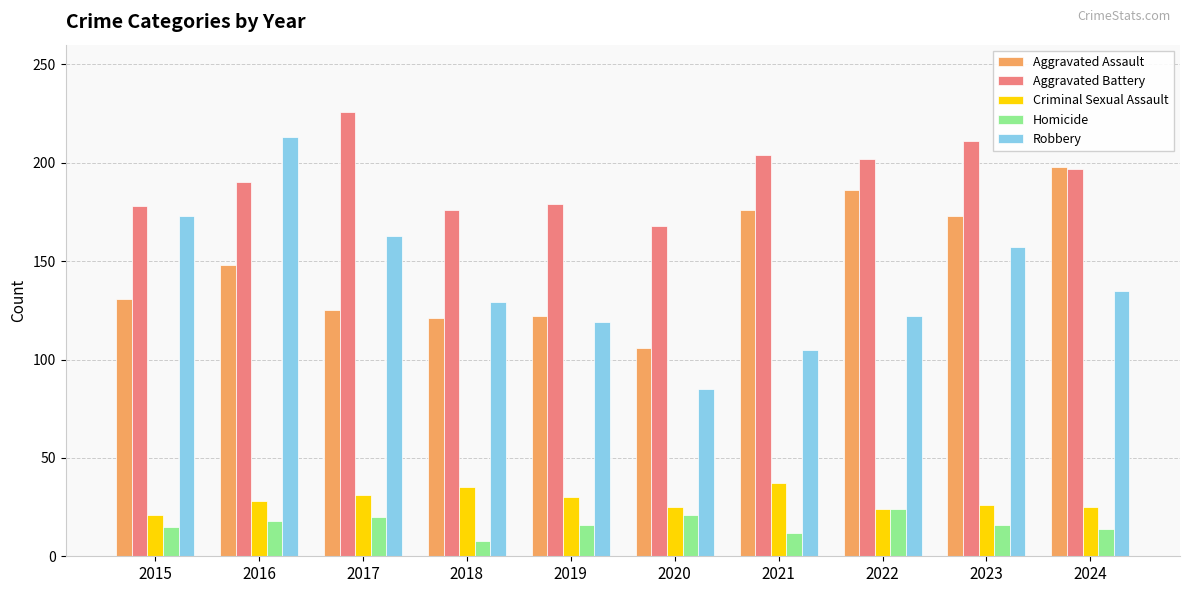

What are all the series names shown in the legend?

Aggravated Assault, Aggravated Battery, Criminal Sexual Assault, Homicide, Robbery